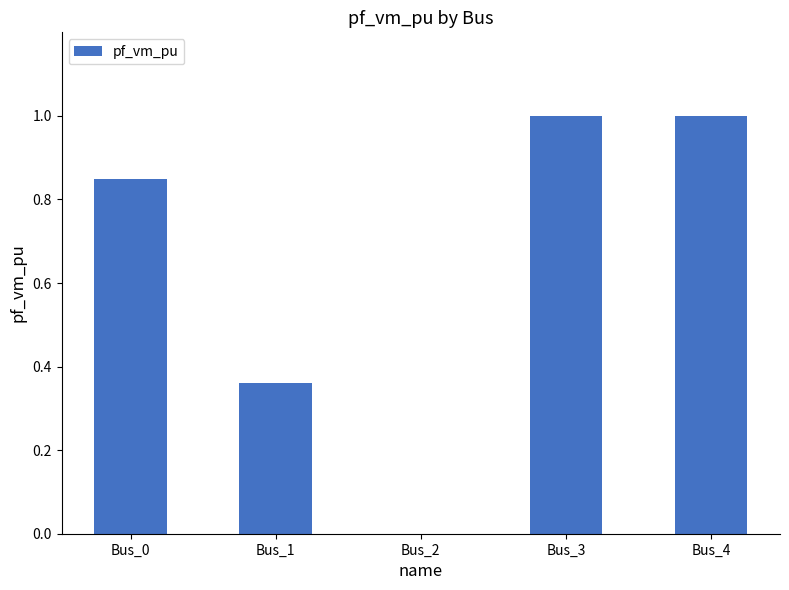

What is the change in value from Bus_0 to Bus_2?

-0.9